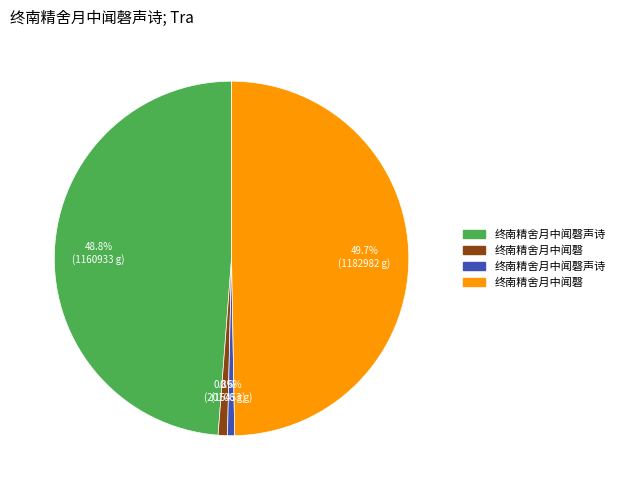

Is there a majority slice in this chart?

No